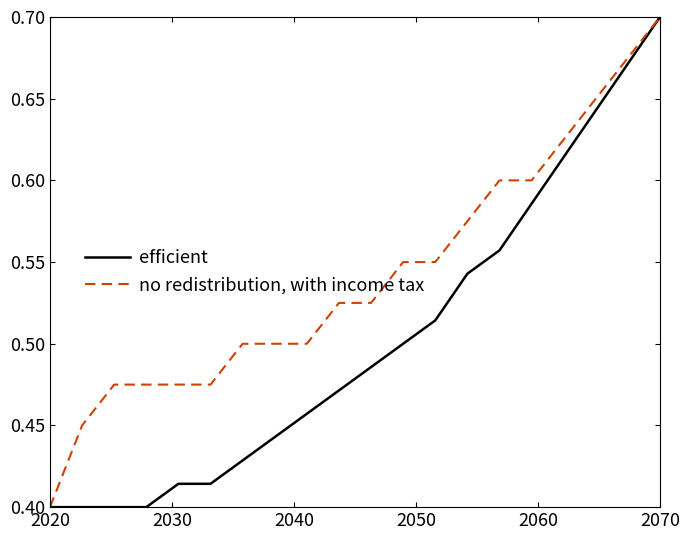

What is the minimum value shown in the chart?

0.4